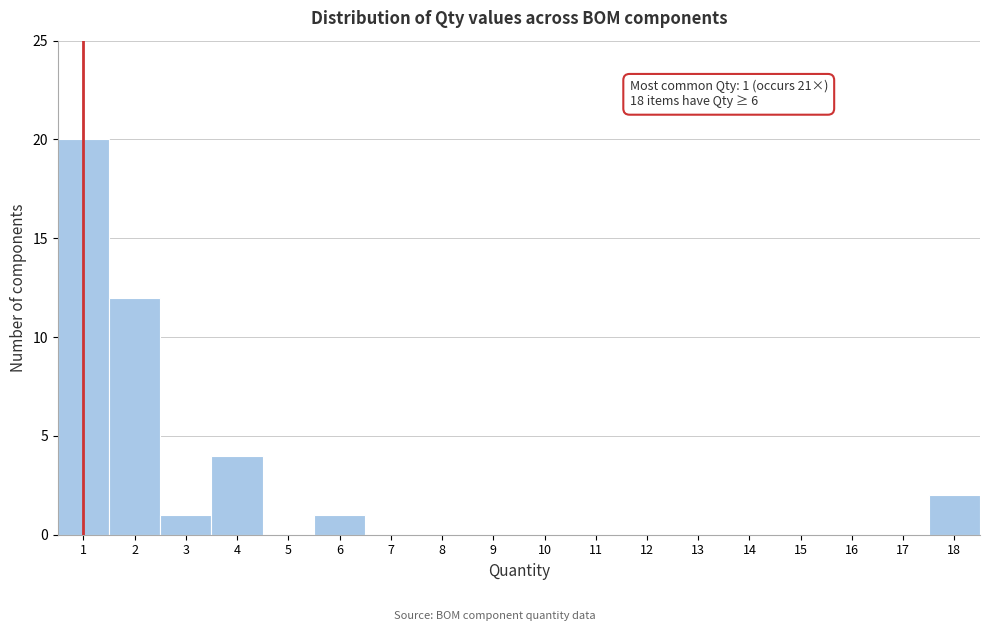

Which range on the x-axis has the tallest bar?

0.5 to 1.5